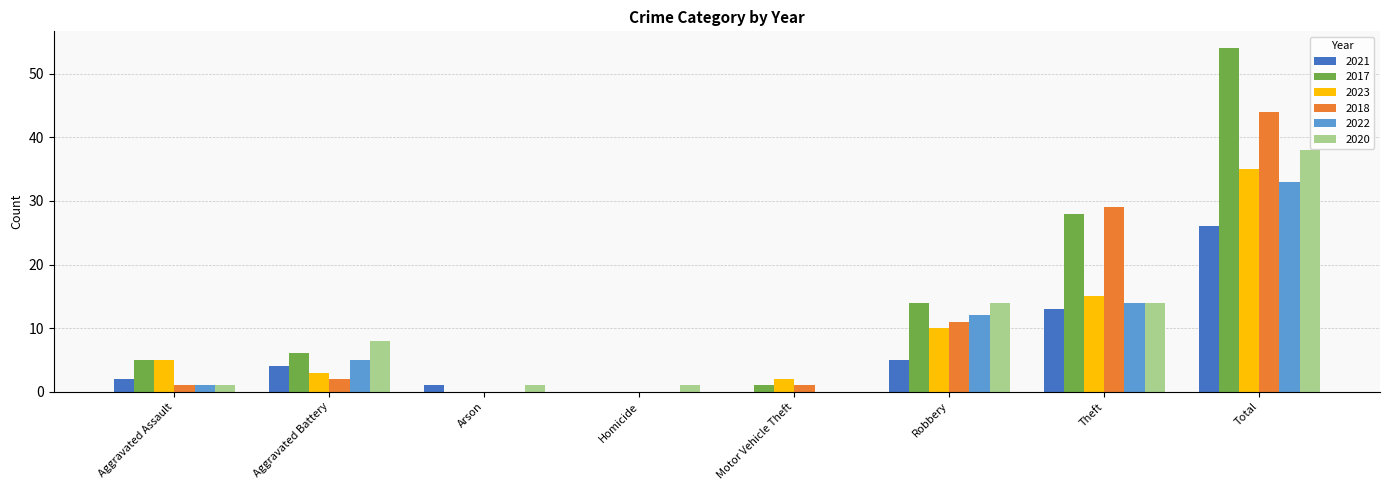

What are all the series names shown in the legend?

2021, 2017, 2023, 2018, 2022, 2020